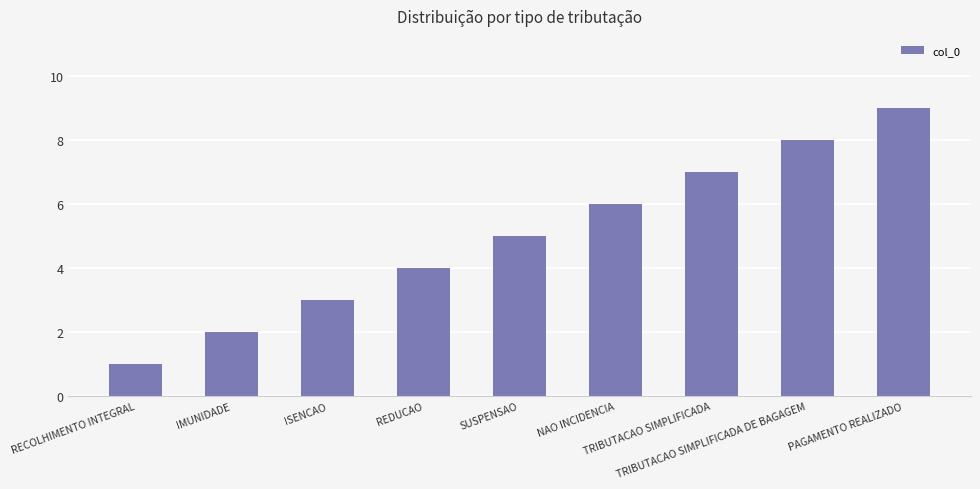

What is the change in value from IMUNIDADE to PAGAMENTO REALIZADO?

+7